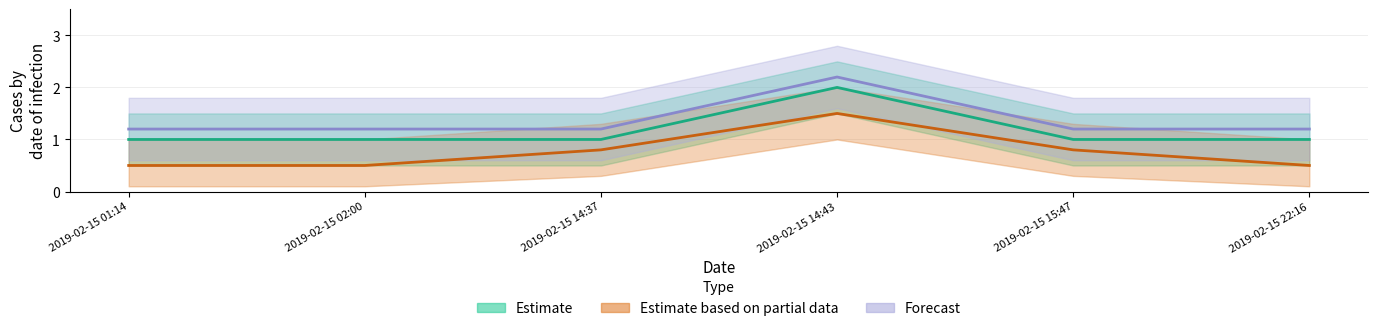

True or false: Estimate and Estimate based on partial data cross at least once.

False